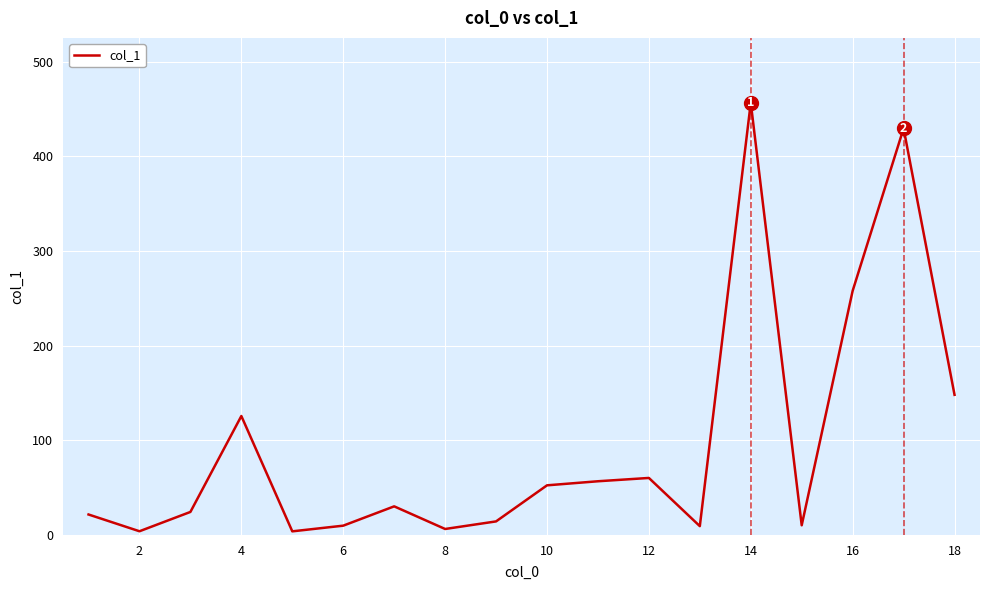

What is the sum of all values?

1720.3